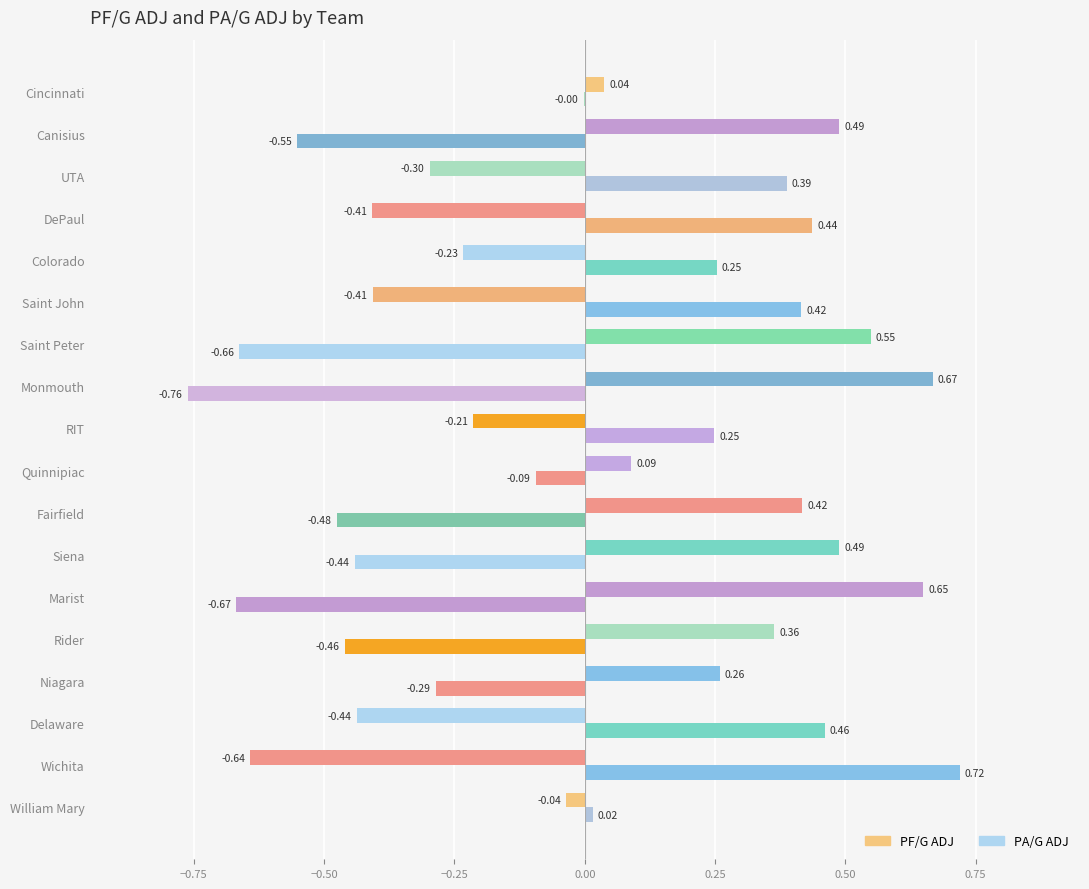

How many values in PF/G ADJ are above zero?

10